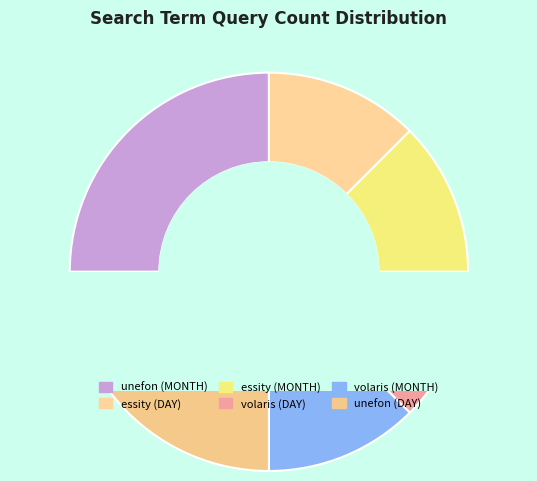

To the nearest percent, what is the combined percentage of unefon (DAY) and unefon (MONTH)?

50%